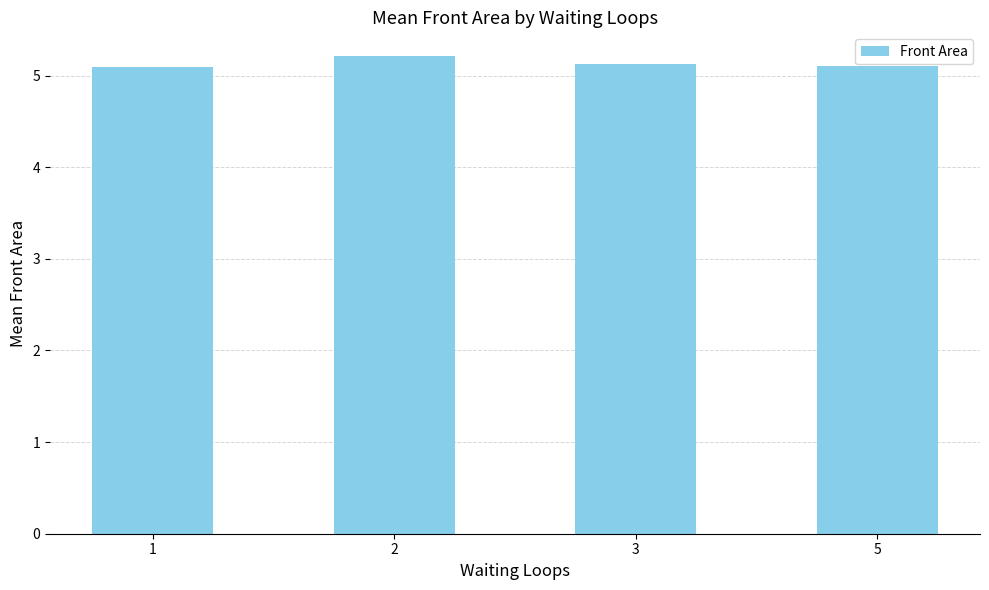

Read the value at 5.

5.1